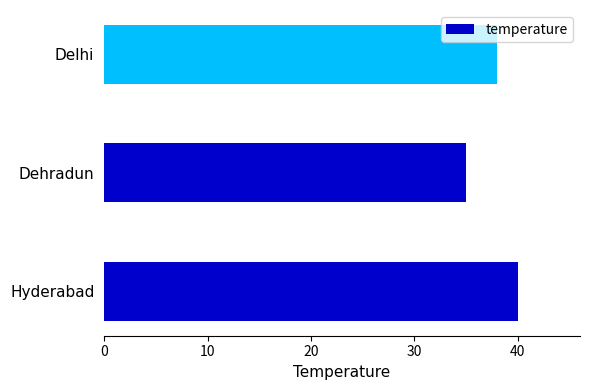

True or false: the data shows 38 at Delhi.

True